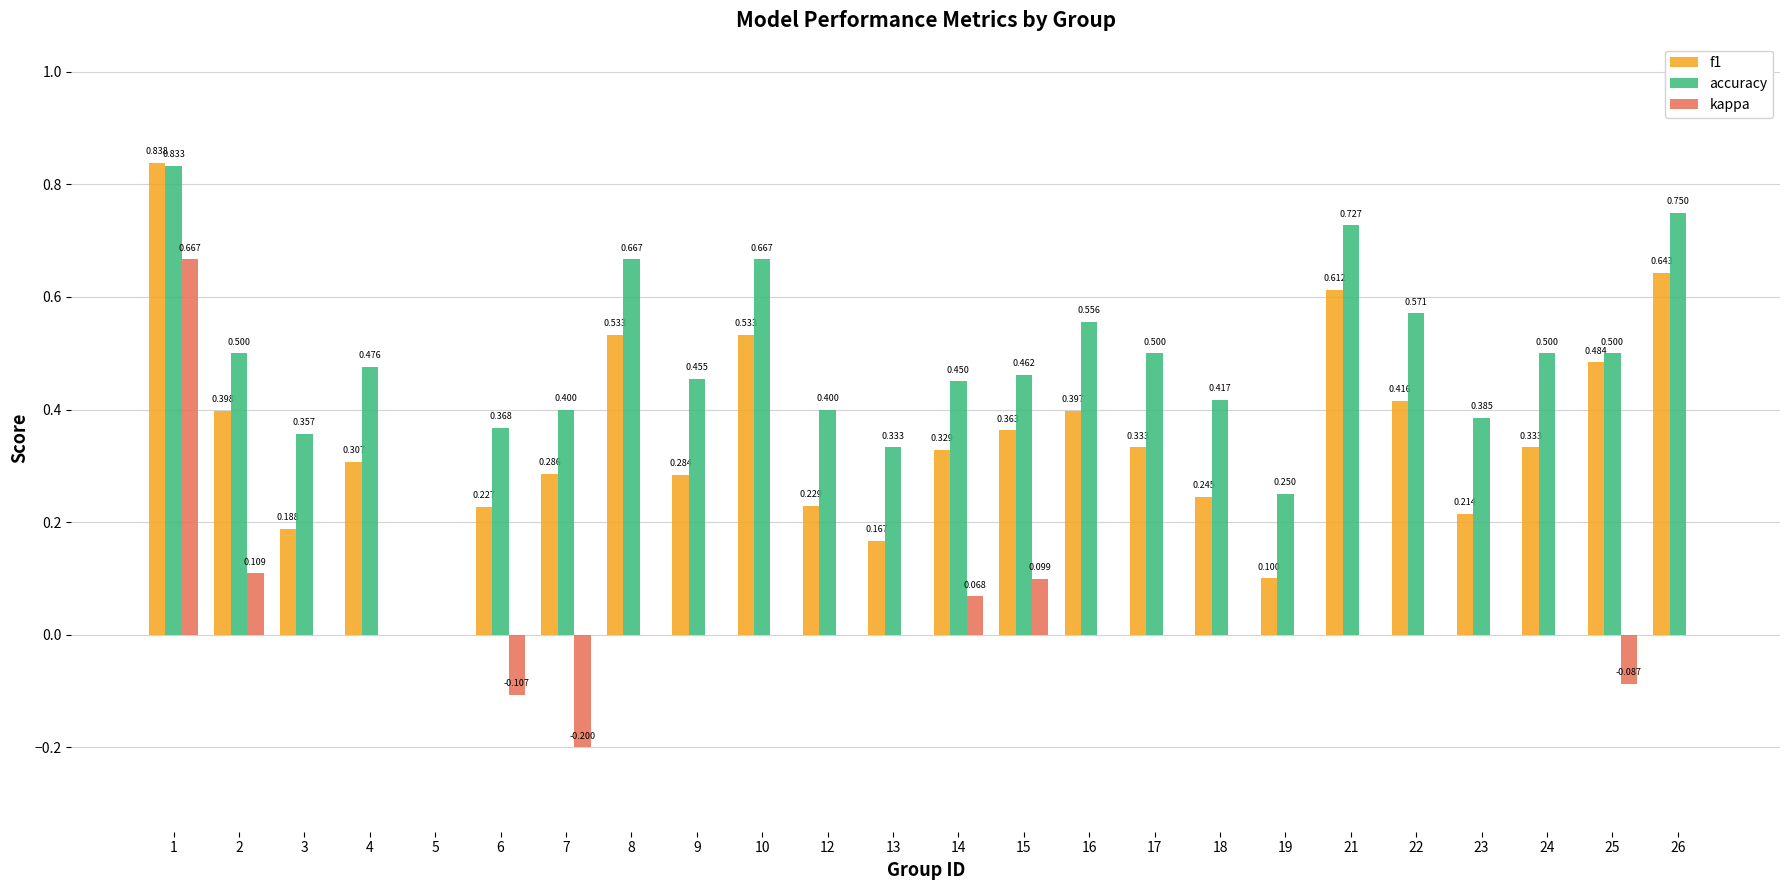

Is the value of kappa at 3 greater than the value of accuracy at 22?

No